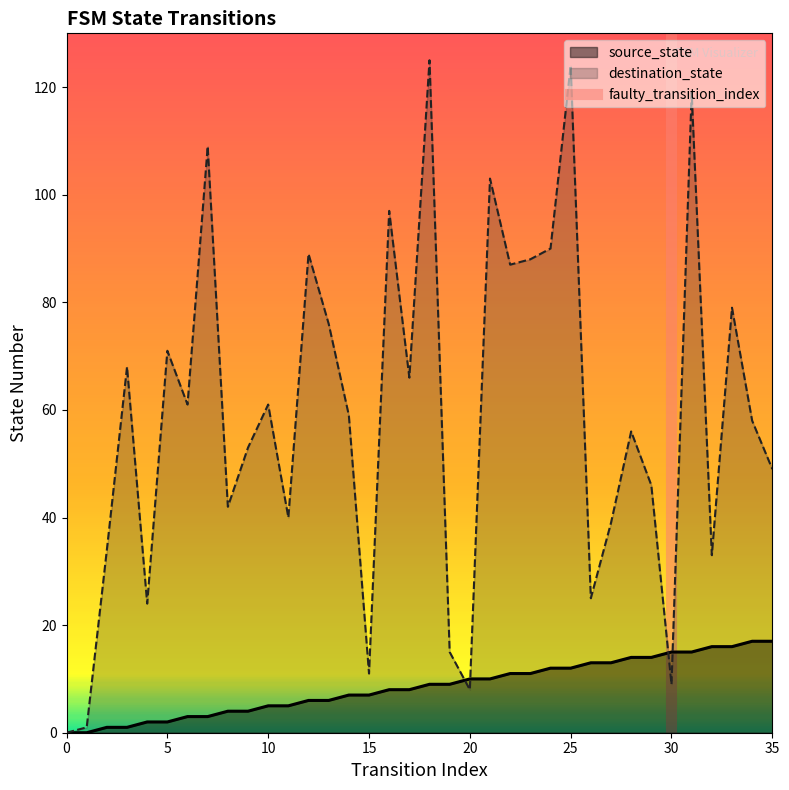

The source_state series shows 25 at 30. True or false?

False